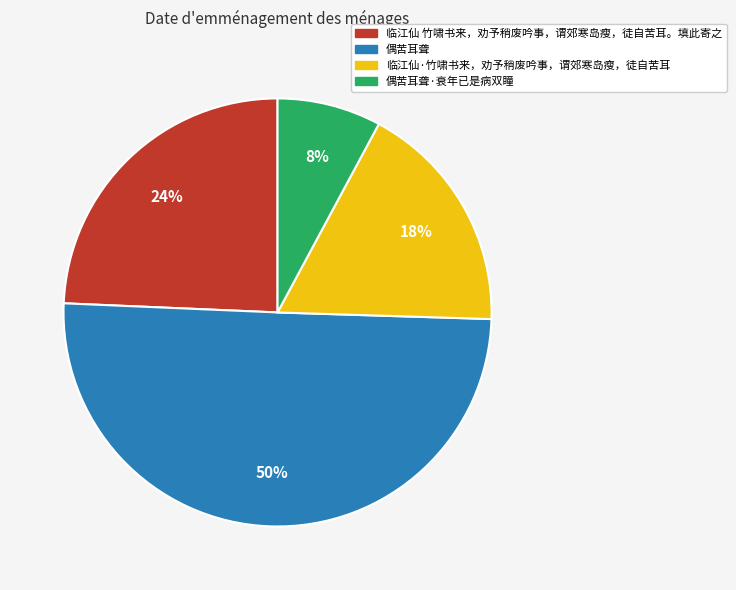

To the nearest percent, what is the difference between the largest and smallest slice percentages?

42%